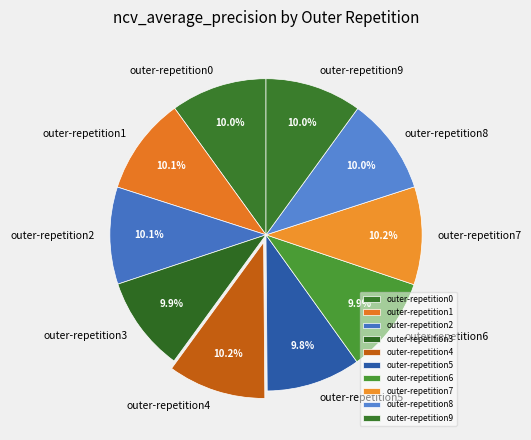

Is there any slice that represents more than half of the pie?

No